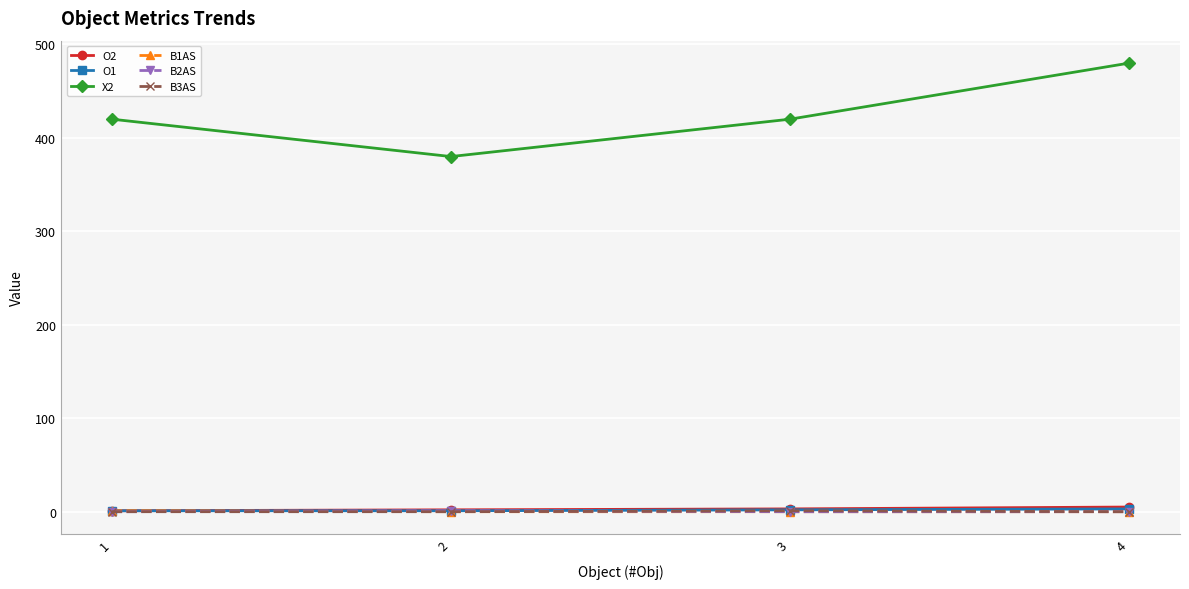

Does the chart have visible grid lines?

Yes